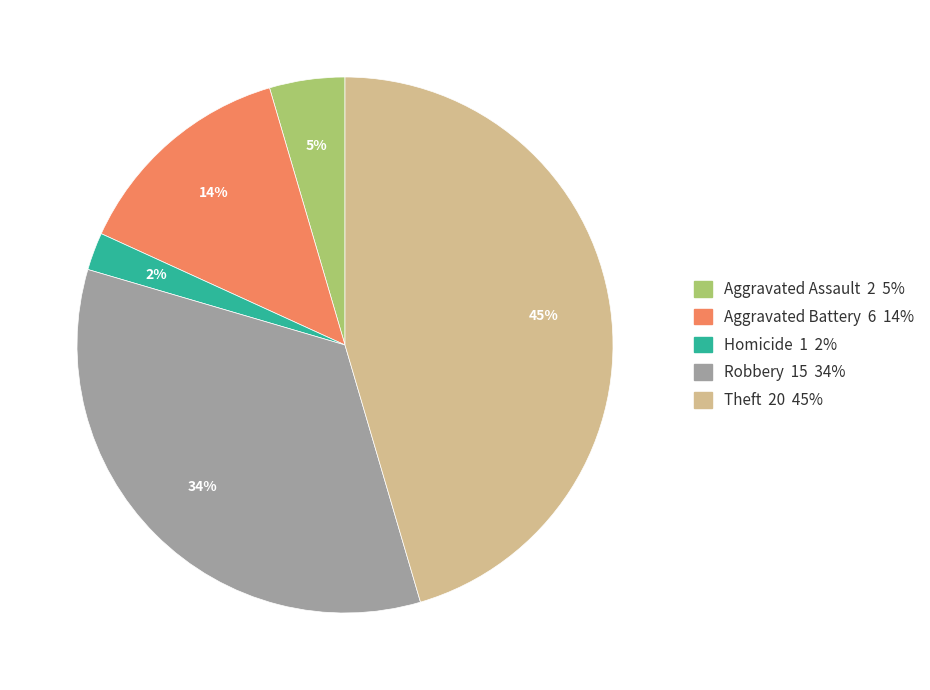

Is there any slice that represents more than half of the pie?

No